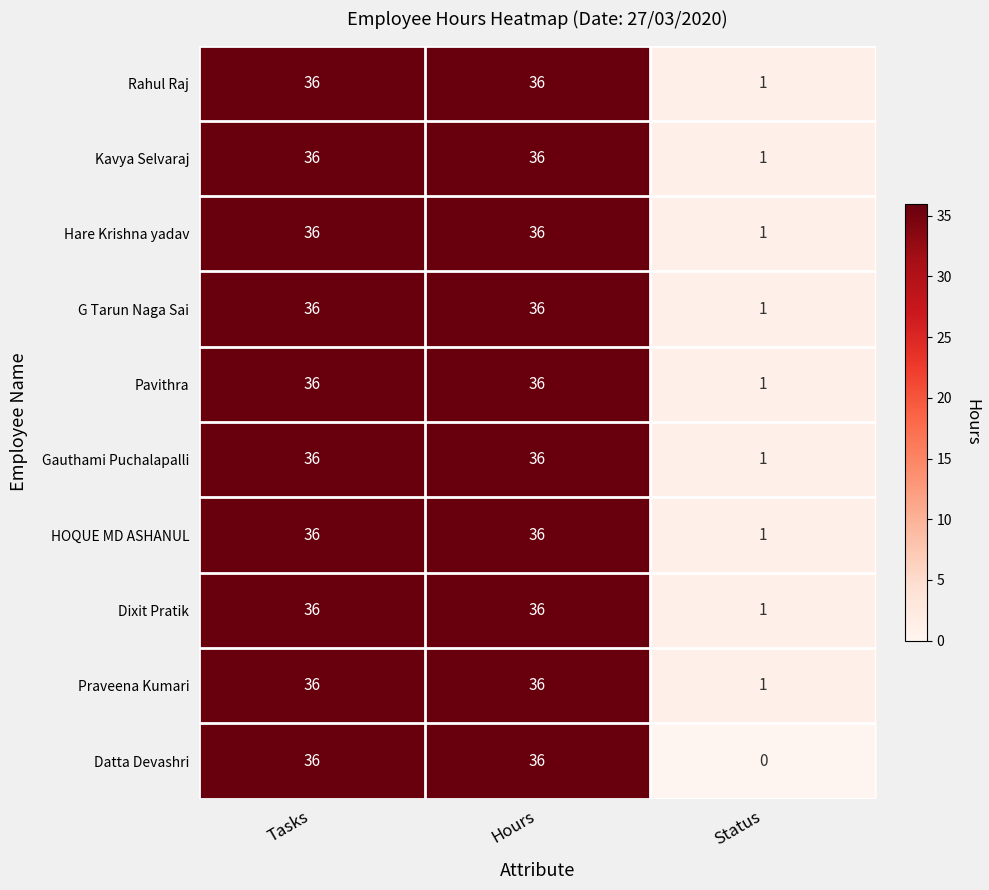

What value does the Rahul Raj series have at Tasks?

36